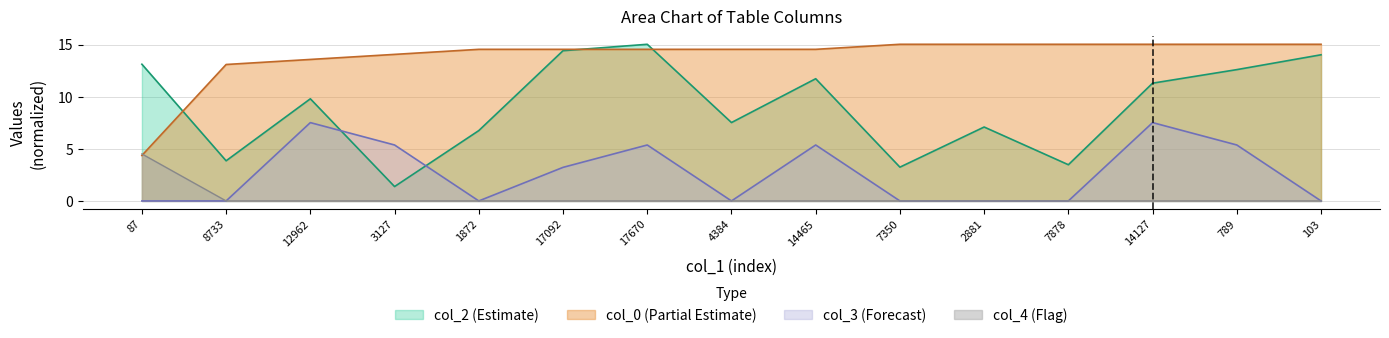

The value of col_3 at 789 is 3.7. True or false?

False